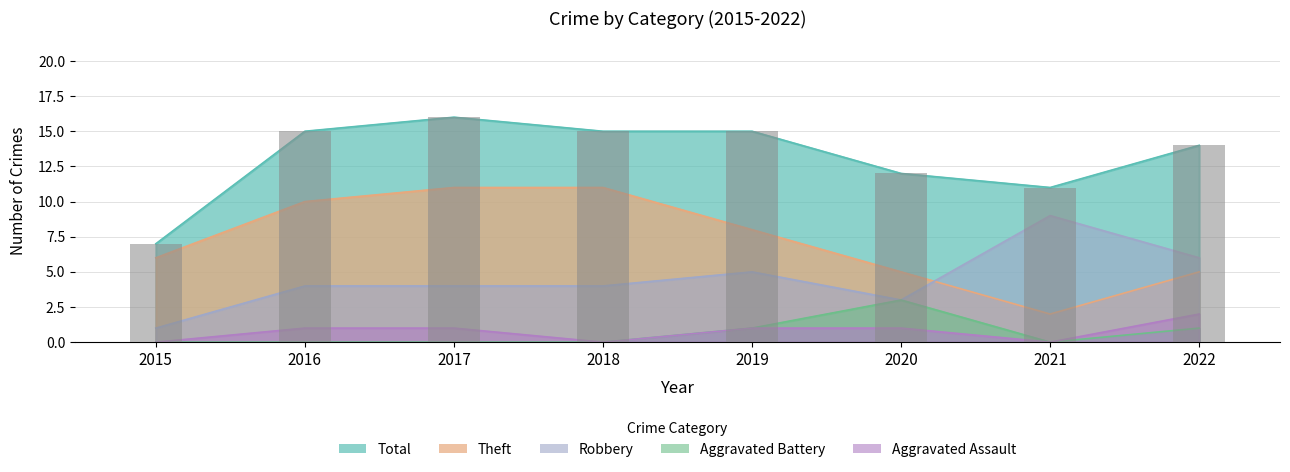

Which series has the largest total across all categories?

Total